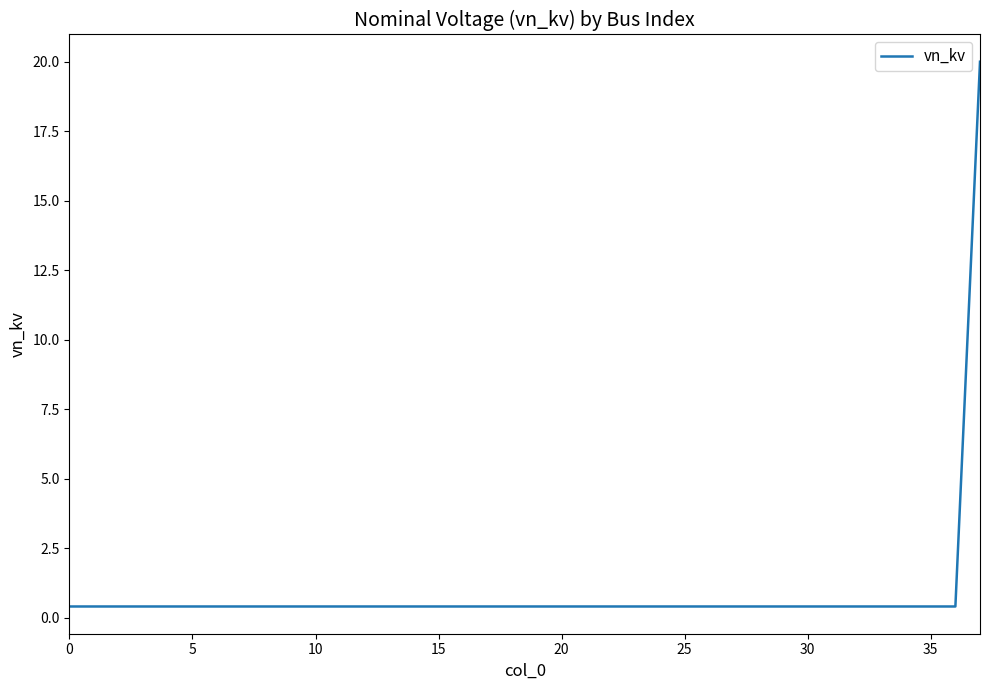

The chart shows a value of 0.4 at 0. True or false?

True